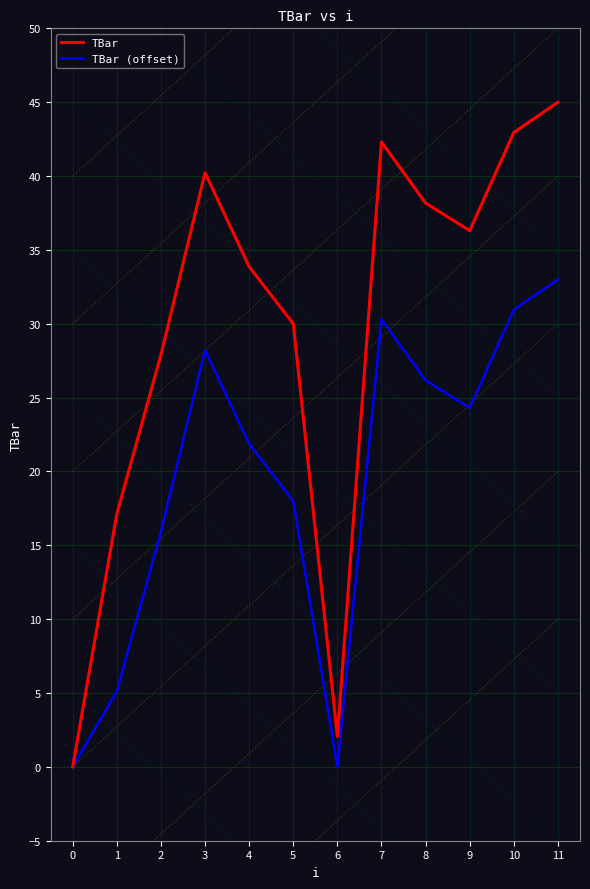

What is the difference between the second highest and minimum values in the TBar (offset) series?

30.9